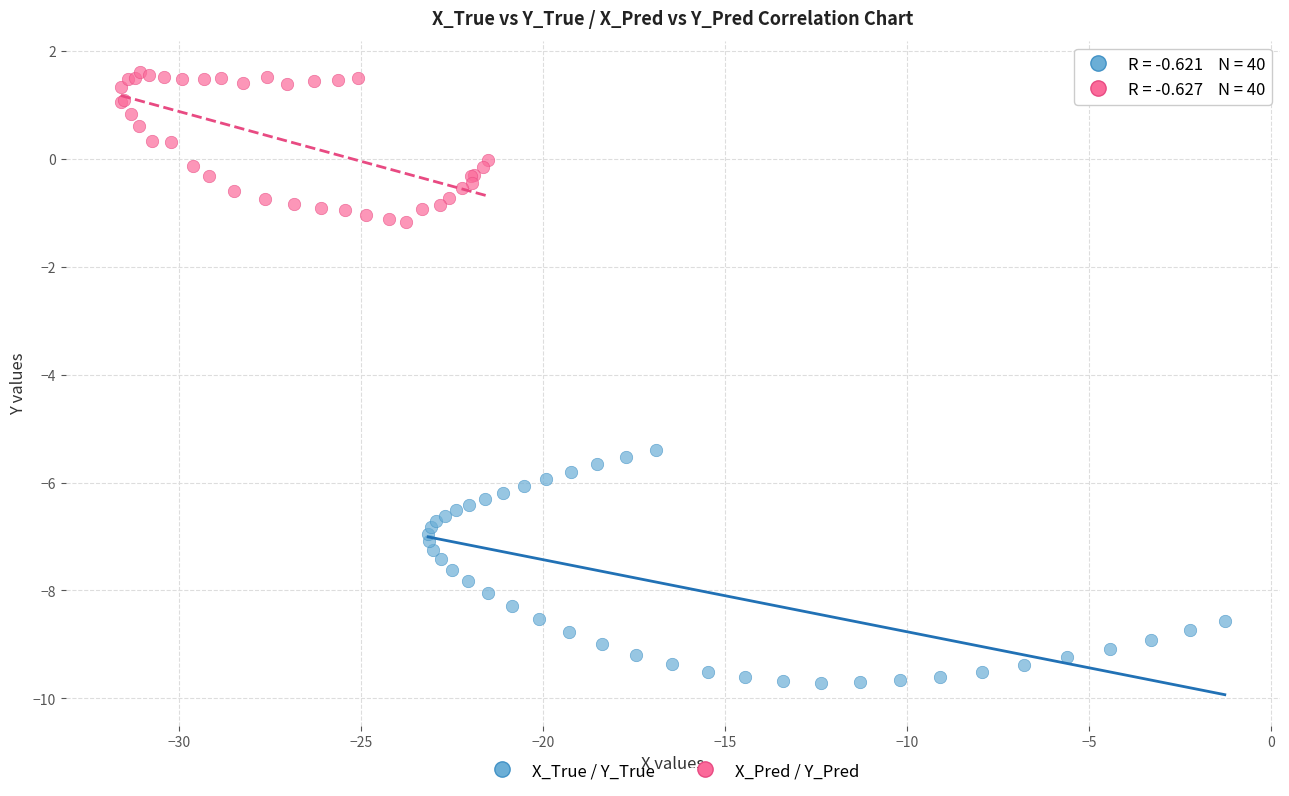

Which series reaches the minimum Y coordinate?

X_True / Y_True